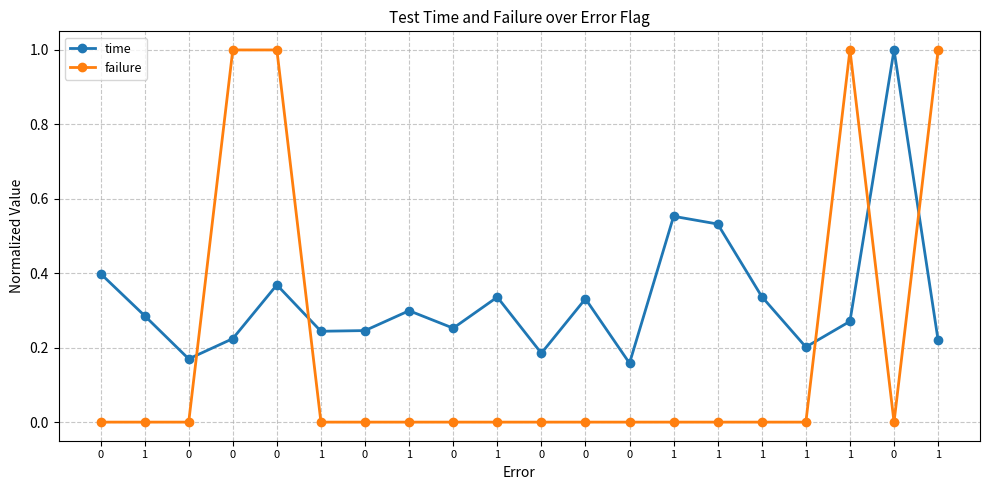

How many interior local peaks does the failure series have?

1